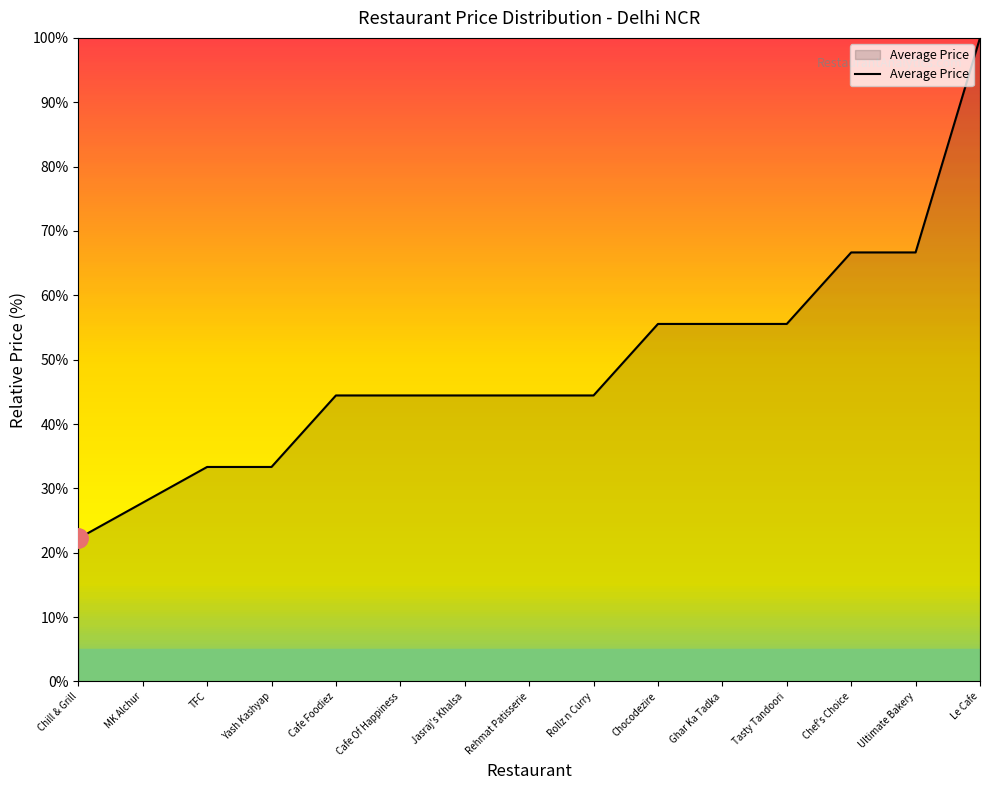

Count the number of data series in this chart.

1